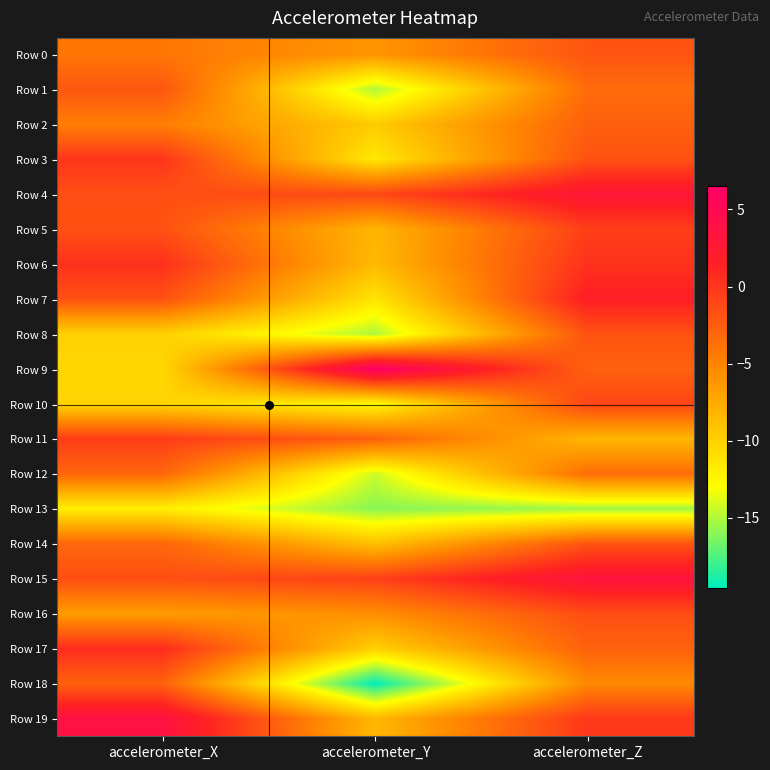

Reading right to left, transcribe all the data shown in this chart.

Row 0: accelerometer_Z=-1.9	accelerometer_Y=-6.1	accelerometer_X=-4.1
Row 1: accelerometer_Z=-3.5	accelerometer_Y=-15.0	accelerometer_X=-2.1
Row 2: accelerometer_Z=-2.7	accelerometer_Y=-9.7	accelerometer_X=-4.6
Row 3: accelerometer_Z=-1.8	accelerometer_Y=-11.6	accelerometer_X=0.0
Row 4: accelerometer_Z=2.9	accelerometer_Y=-1.2	accelerometer_X=-1.6
Row 5: accelerometer_Z=-0.6	accelerometer_Y=-8.2	accelerometer_X=-1.7
Row 6: accelerometer_Z=0.2	accelerometer_Y=-8.5	accelerometer_X=0.3
Row 7: accelerometer_Z=1.6	accelerometer_Y=-11.3	accelerometer_X=-1.7
Row 8: accelerometer_Z=-1.9	accelerometer_Y=-15.1	accelerometer_X=-10.0
Row 9: accelerometer_Z=-2.7	accelerometer_Y=6.5	accelerometer_X=-10.4
Row 10: accelerometer_Z=-1.0	accelerometer_Y=-12.7	accelerometer_X=-10.2
Row 11: accelerometer_Z=-8.3	accelerometer_Y=-2.7	accelerometer_X=-0.5
Row 12: accelerometer_Z=-3.5	accelerometer_Y=-14.4	accelerometer_X=-3.1
Row 13: accelerometer_Z=-15.4	accelerometer_Y=-16.0	accelerometer_X=-11.9
Row 14: accelerometer_Z=-1.9	accelerometer_Y=-8.9	accelerometer_X=-3.1
Row 15: accelerometer_Z=3.4	accelerometer_Y=-0.7	accelerometer_X=-1.6
Row 16: accelerometer_Z=-1.5	accelerometer_Y=-5.6	accelerometer_X=-6.5
Row 17: accelerometer_Z=-2.8	accelerometer_Y=-10.0	accelerometer_X=0.6
Row 18: accelerometer_Z=-5.3	accelerometer_Y=-19.5	accelerometer_X=-2.8
Row 19: accelerometer_Z=-0.2	accelerometer_Y=-8.4	accelerometer_X=3.8